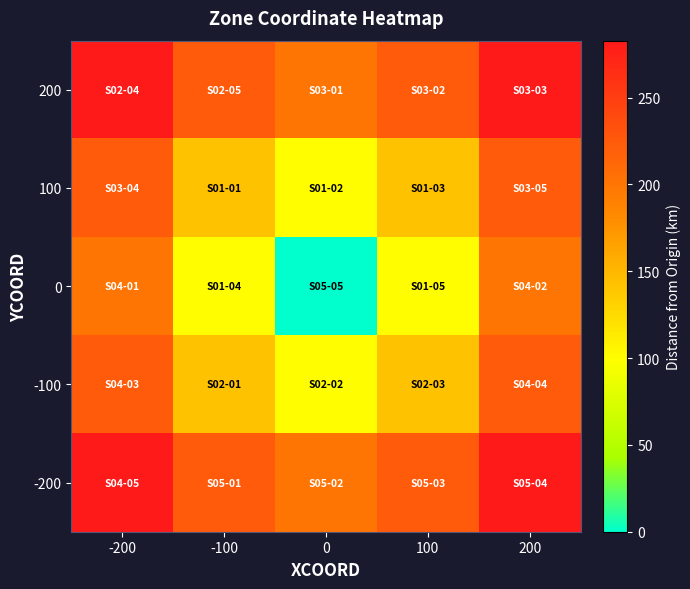

Reading left to right, extract all data points from this chart.

200: -200=282.8	-100=223.6	0=200.0	100=223.6	200=282.8
100: -200=223.6	-100=141.4	0=100.0	100=141.4	200=223.6
0: -200=200.0	-100=100.0	0=0.0	100=100.0	200=200.0
-100: -200=223.6	-100=141.4	0=100.0	100=141.4	200=223.6
-200: -200=282.8	-100=223.6	0=200.0	100=223.6	200=282.8